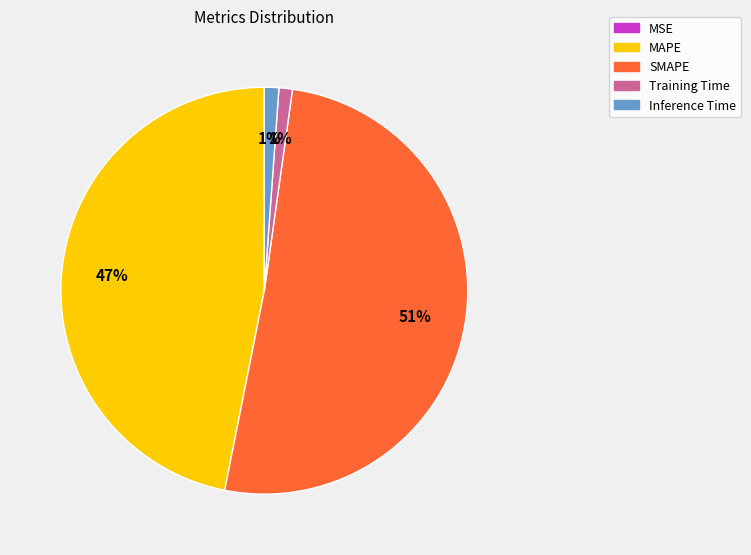

What is the largest slice in the pie chart?

SMAPE